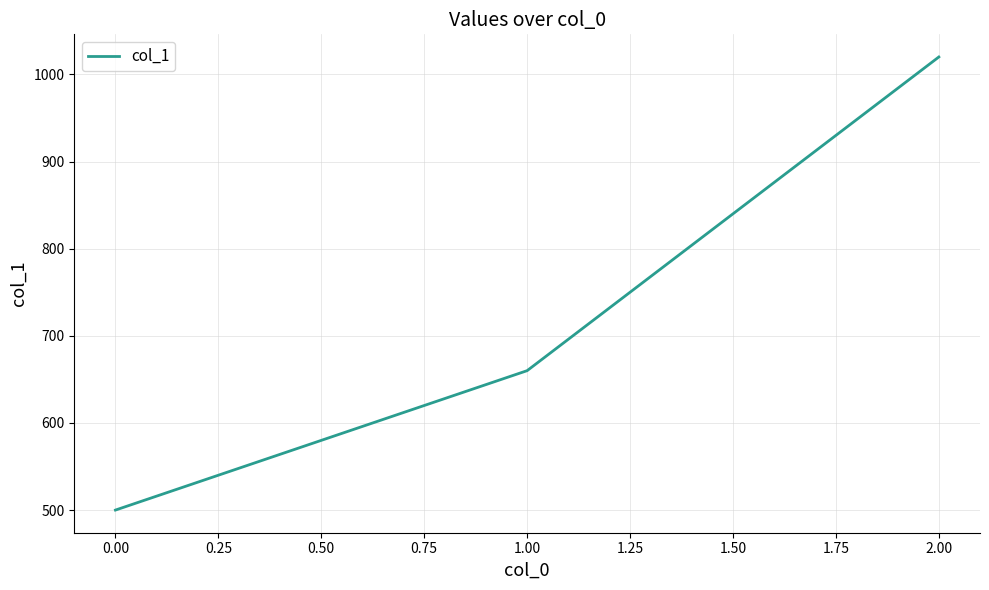

What is the minimum value shown in the chart?

500